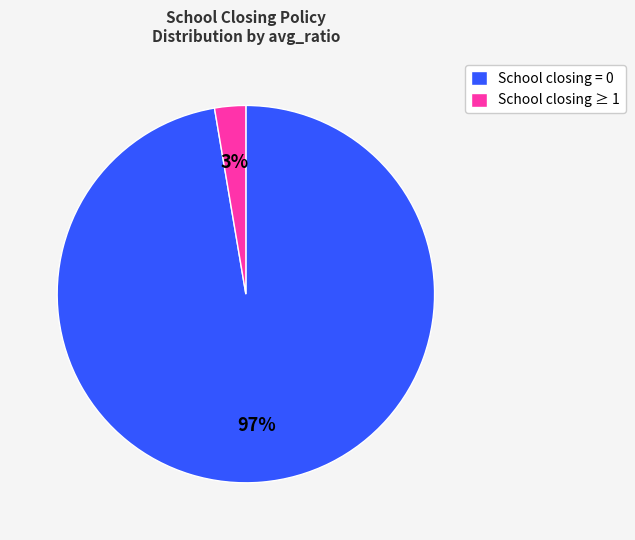

How many segments does this pie chart have?

2